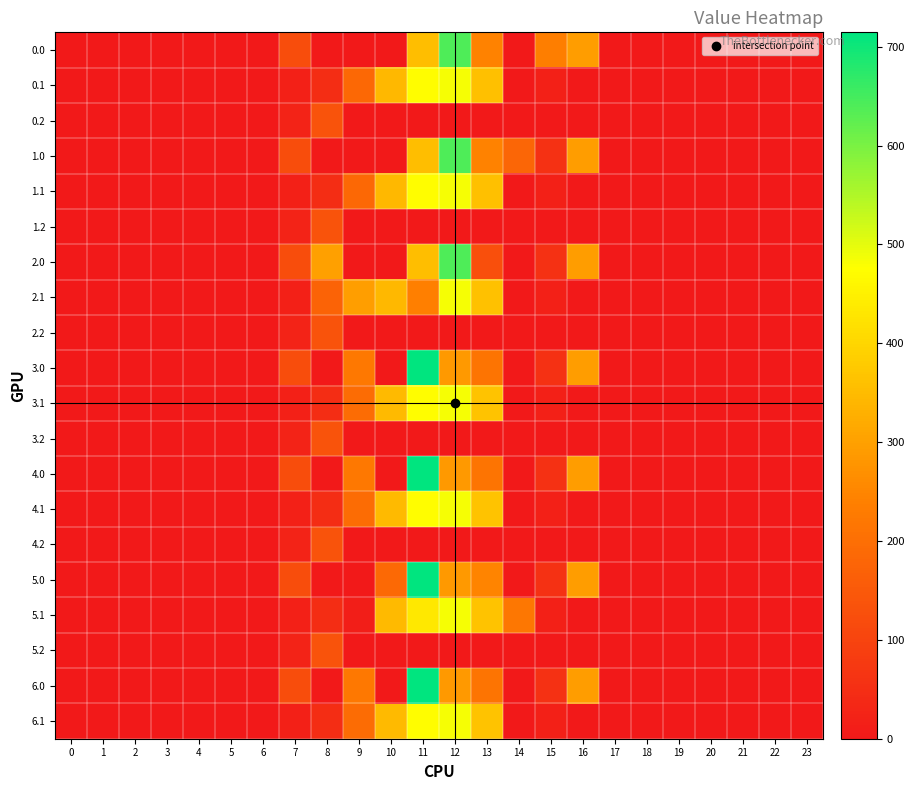

Which series has the widest spread of values?

3.0